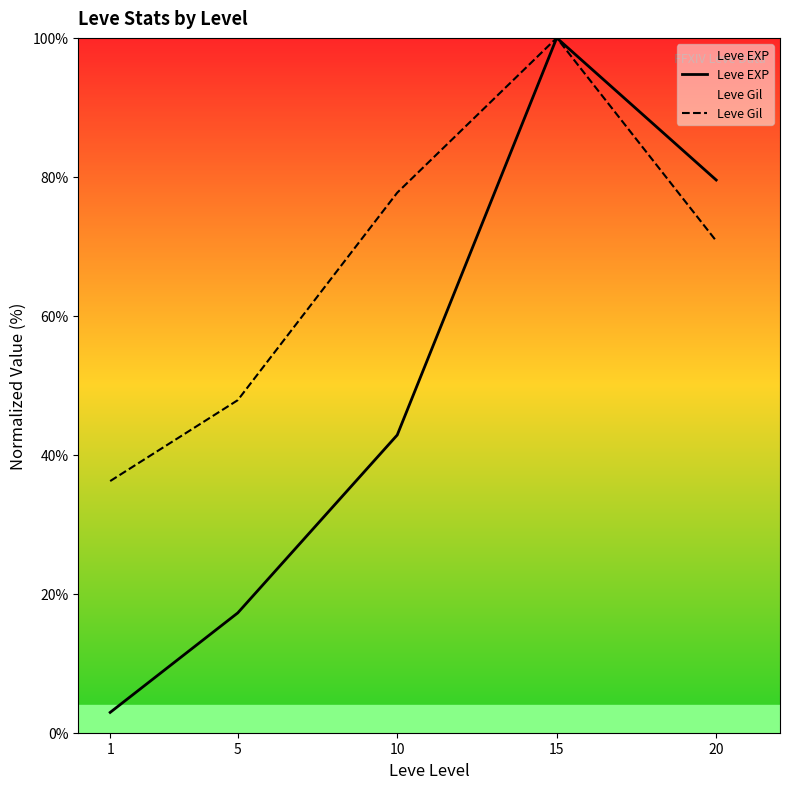

The value of Leve Gil at 10 is 106.8. True or false?

False